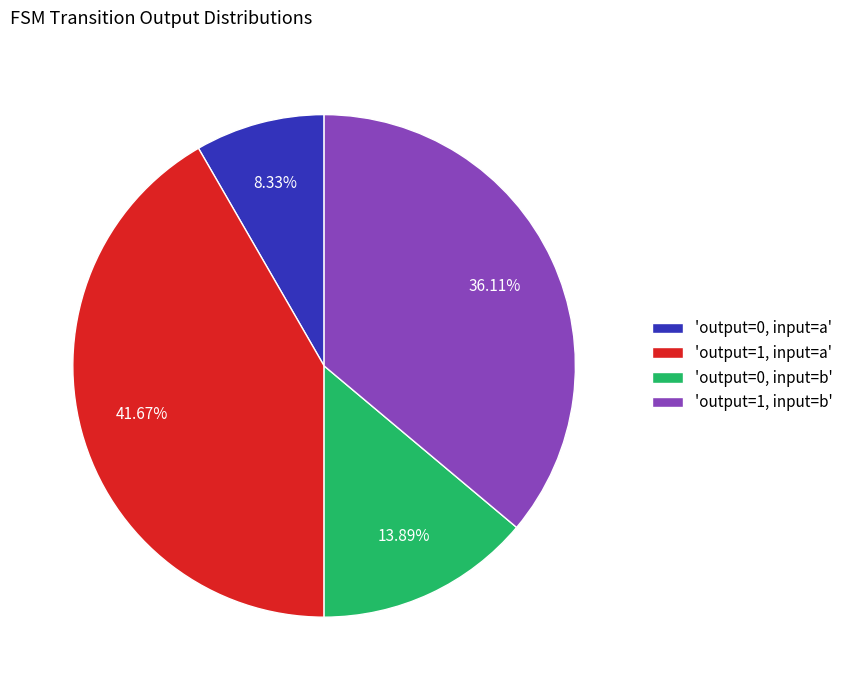

Is the sum of 'output=1, input=a' and 'output=0, input=b' greater than half?

Yes